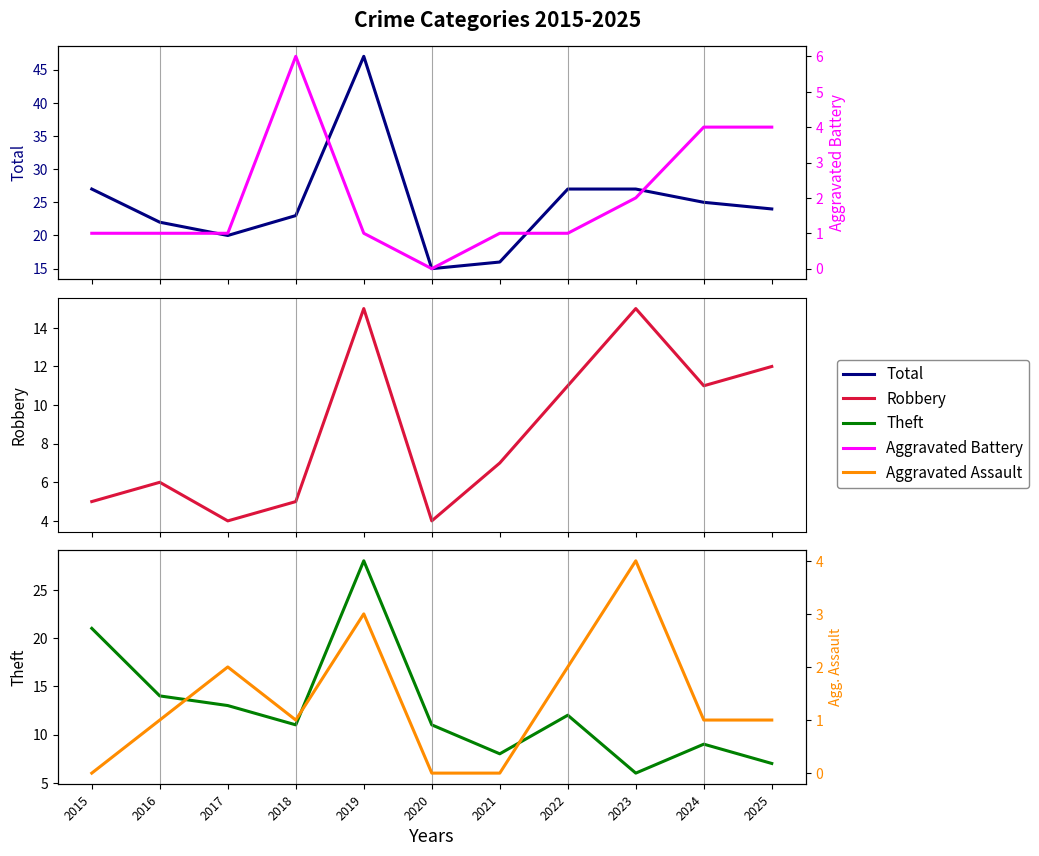

Which series ends up on top after the final intersection of Aggravated Battery and Aggravated Assault?

Aggravated Battery